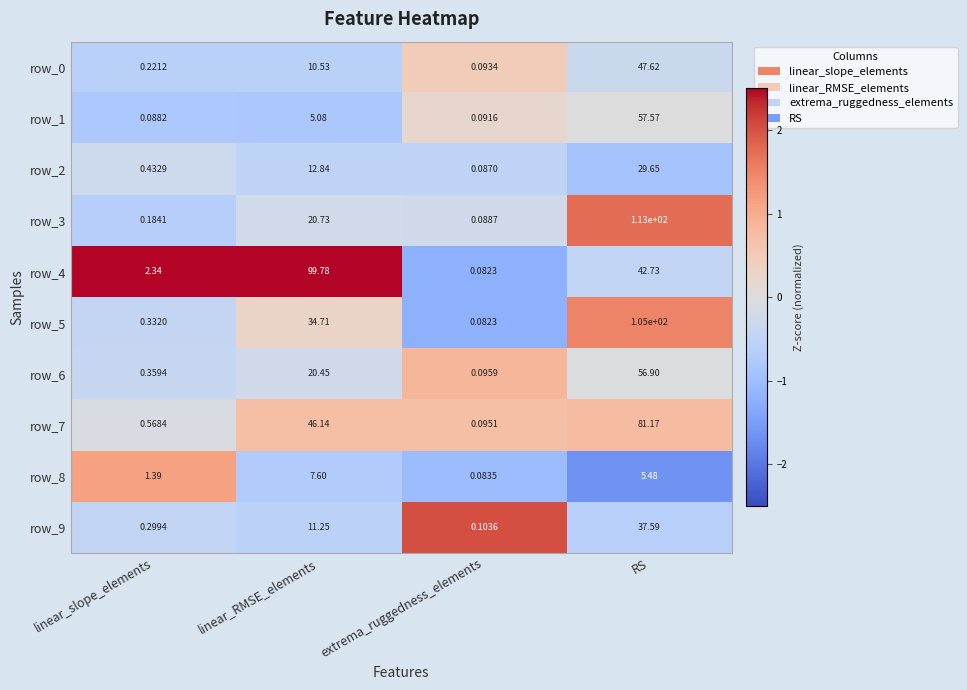

How many values in the row_3 series are below 20?

2